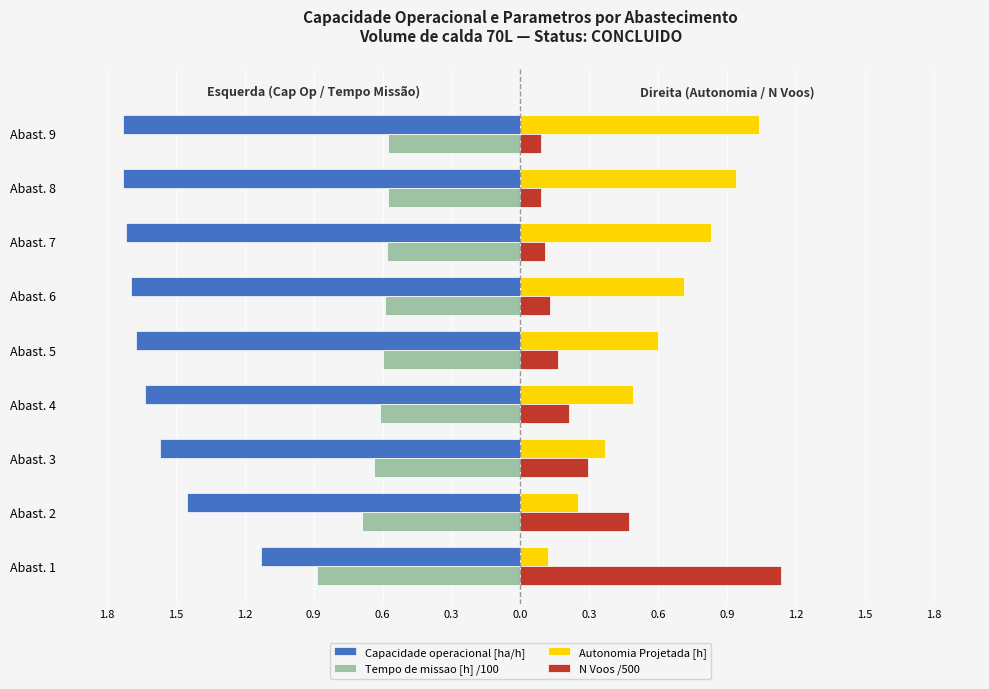

What are all the series names shown in the legend?

Capacidade operacional [ha/h], Tempo de missao [h] /100, Autonomia Projetada [h], N Voos /500